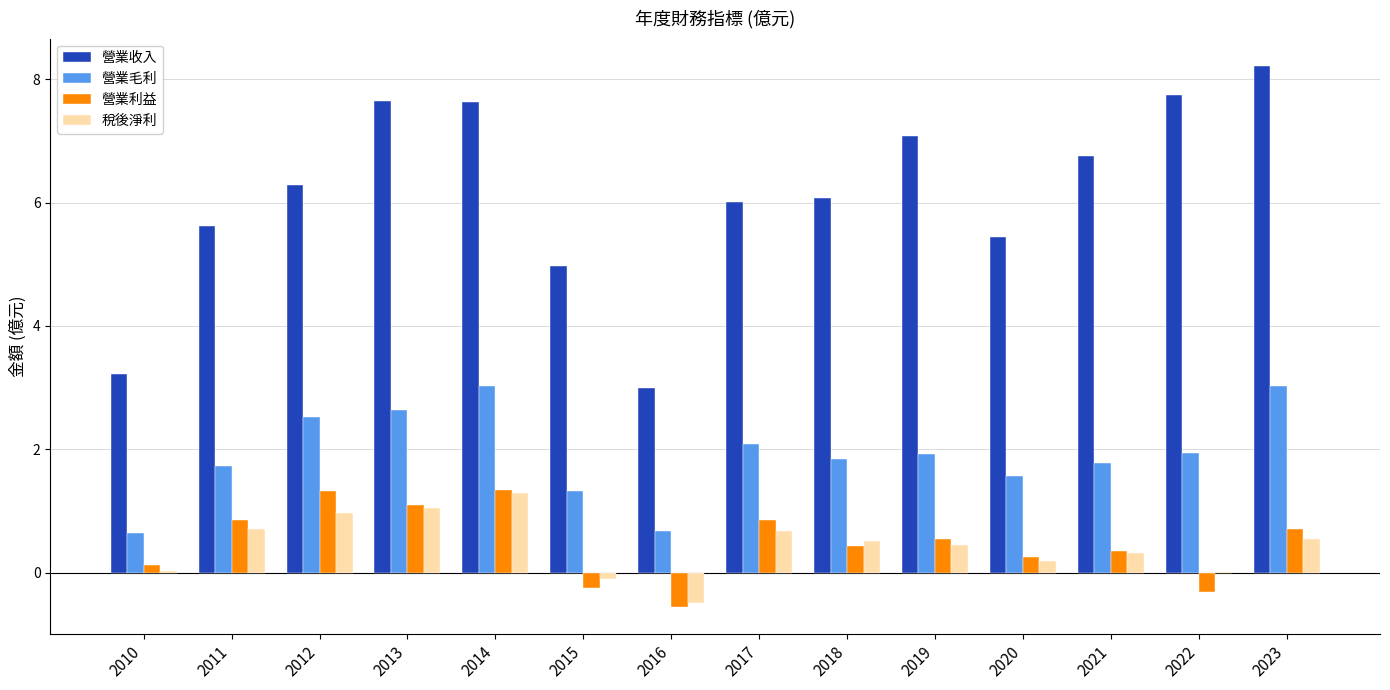

Which series changed the most between 2019 and 2020?

營業收入